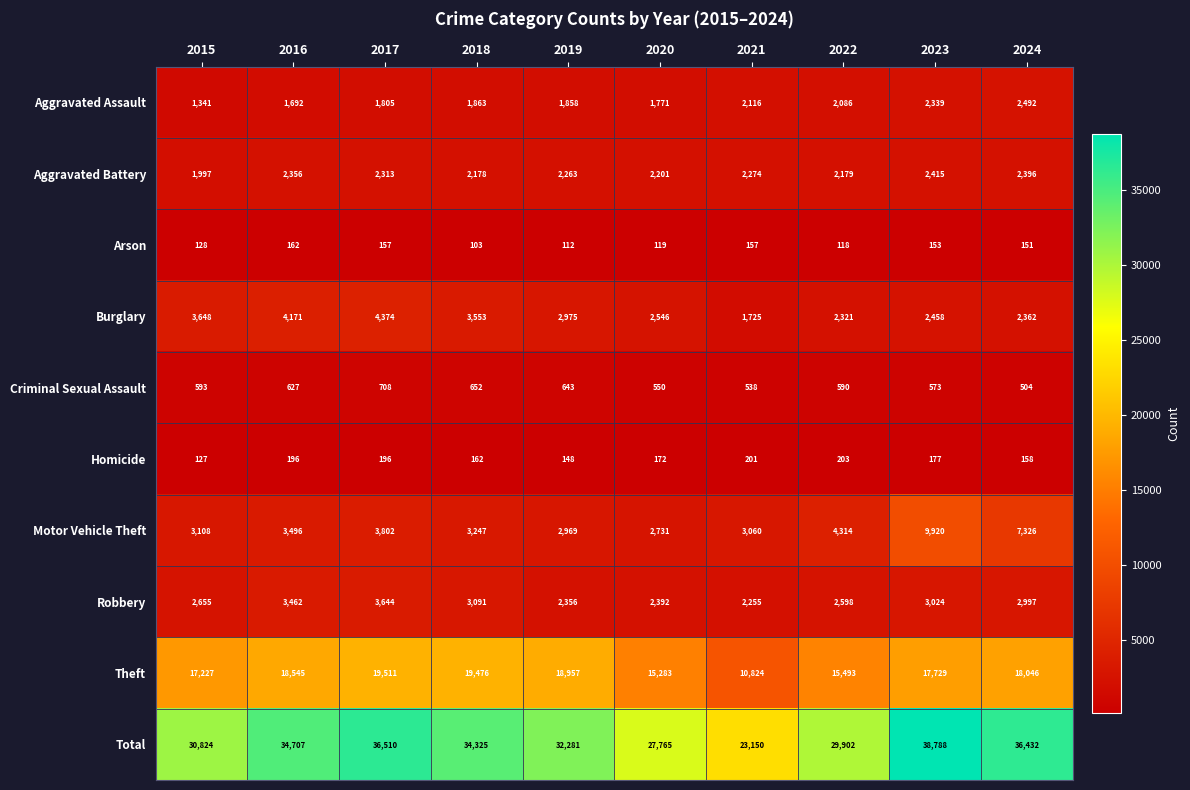

Rank the series by their maximum value, from highest to lowest.

Total, Theft, Motor Vehicle Theft, Burglary, Robbery, Aggravated Assault, Aggravated Battery, Criminal Sexual Assault, Homicide, Arson